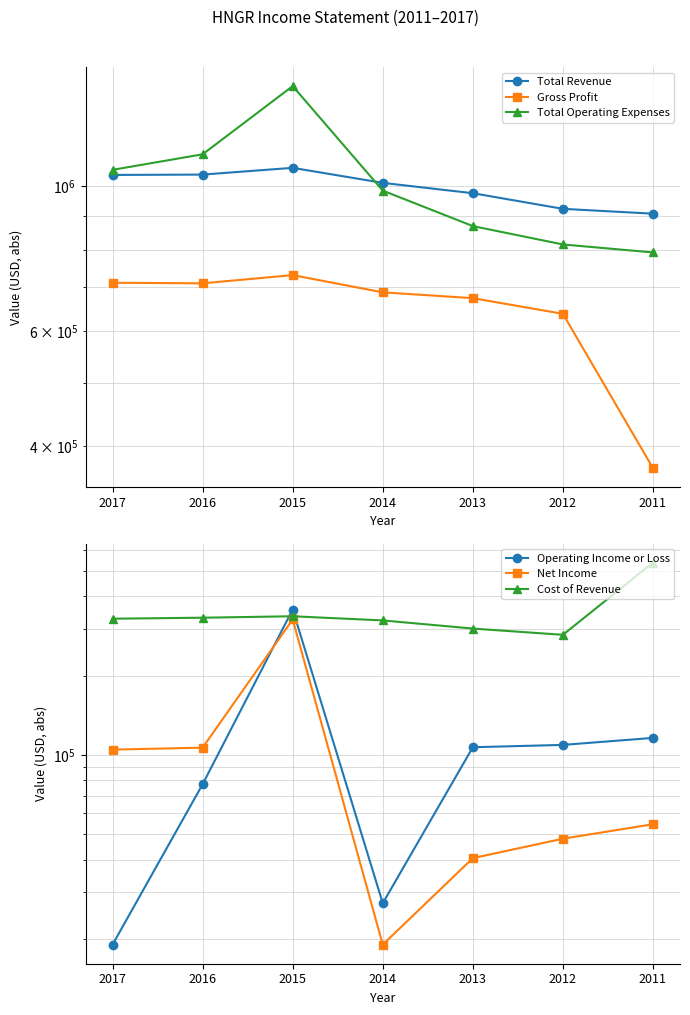

Which category has the lowest value in the Total Operating Expenses series?

2011